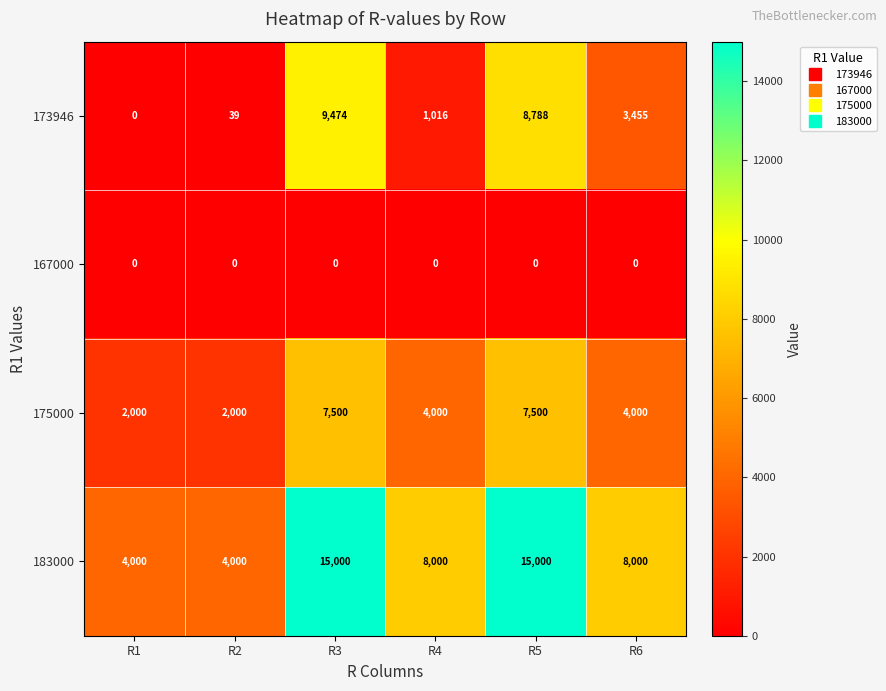

What is the sum of the 183000 values at R6 and R4?

16000